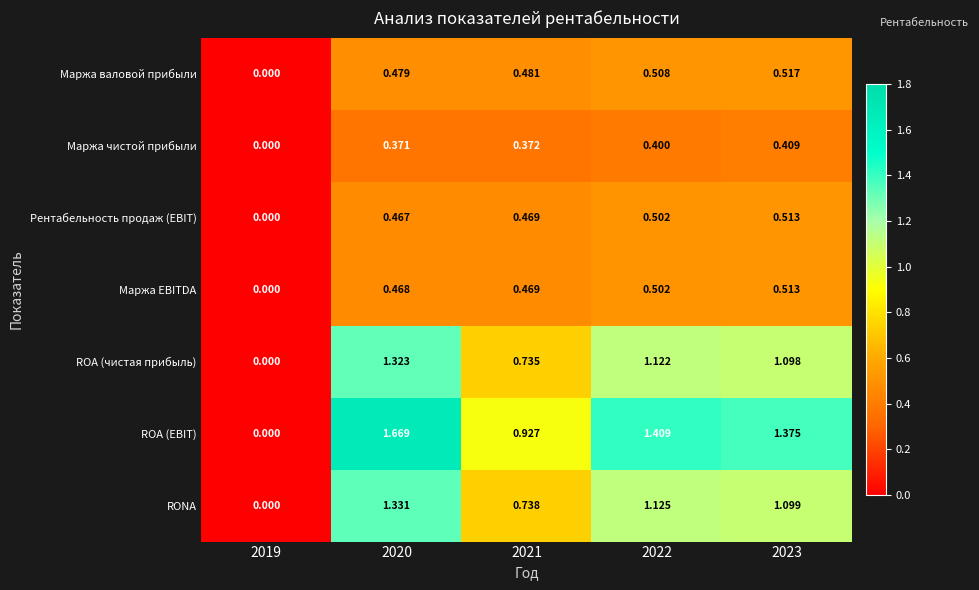

Which label corresponds to the largest value in the chart?

2020